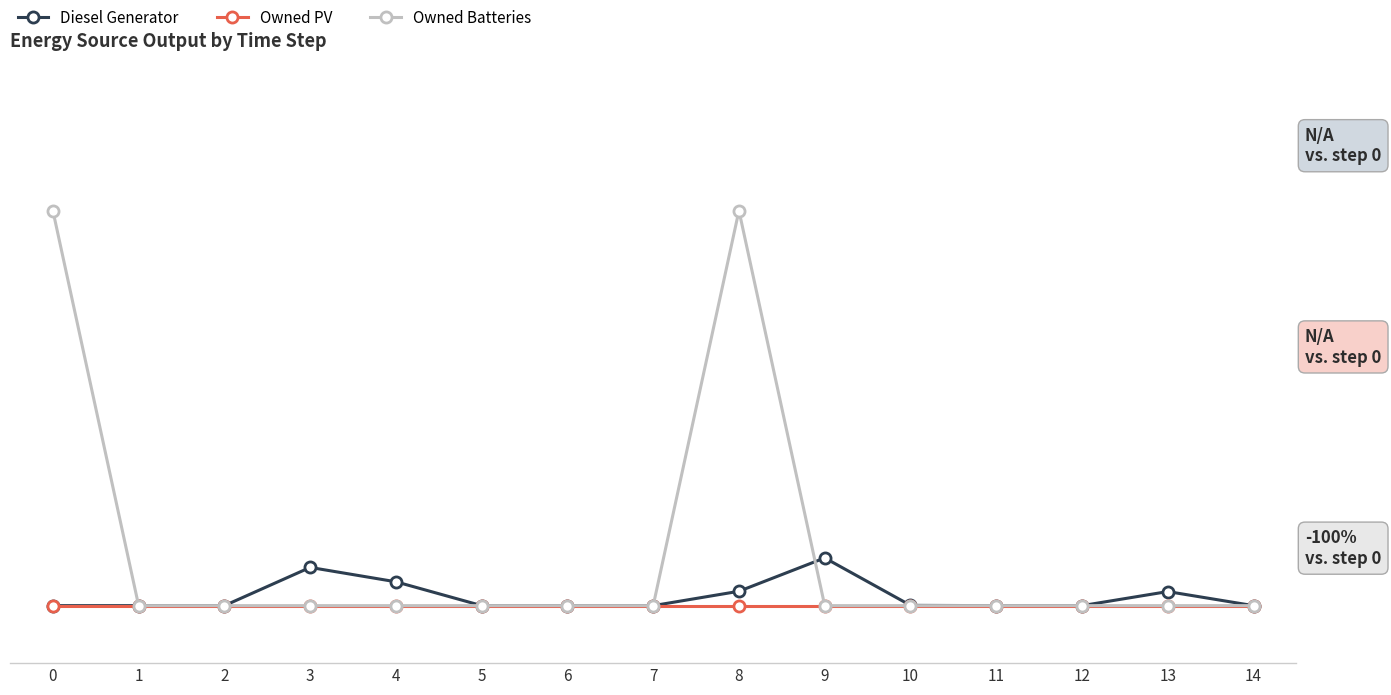

What are all the series names shown in the legend?

Diesel Generator, Owned PV, Owned Batteries